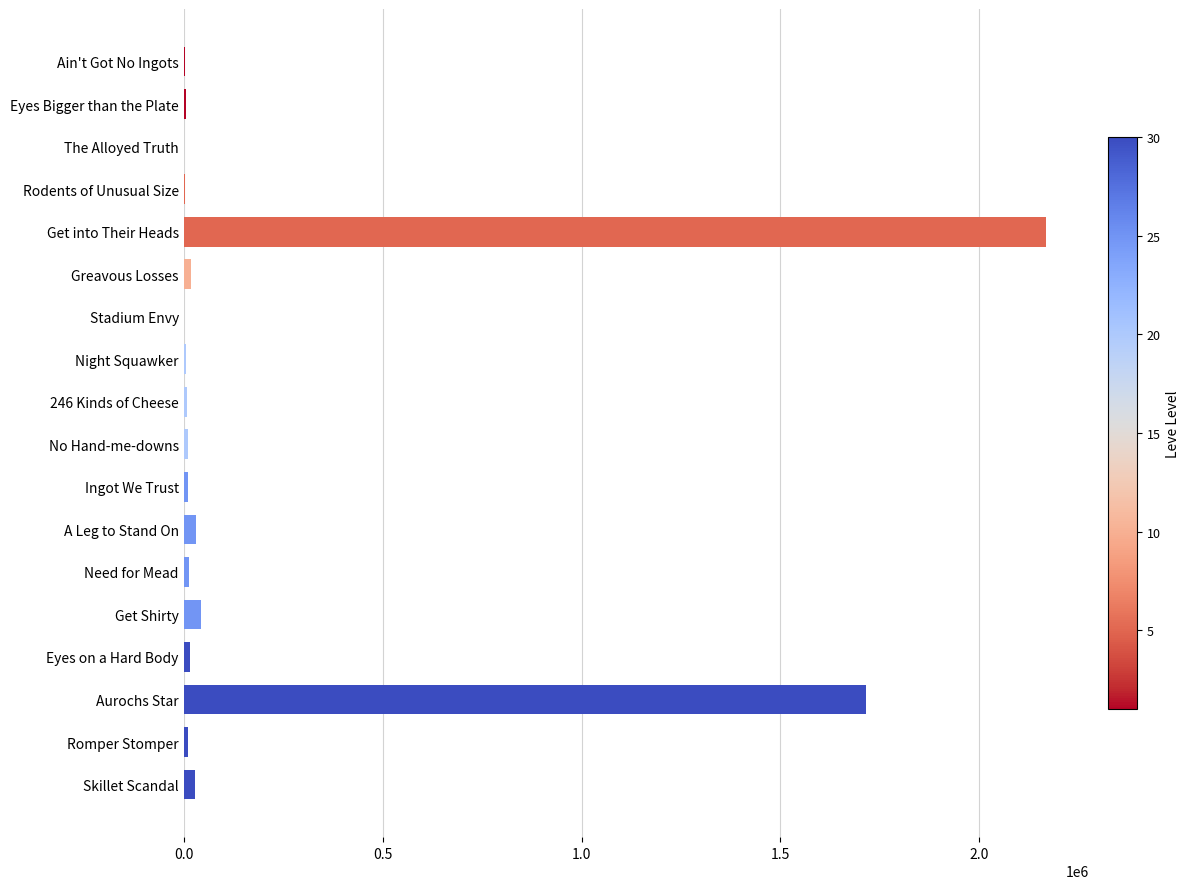

Which category has the highest value across all series?

Get into Their Heads